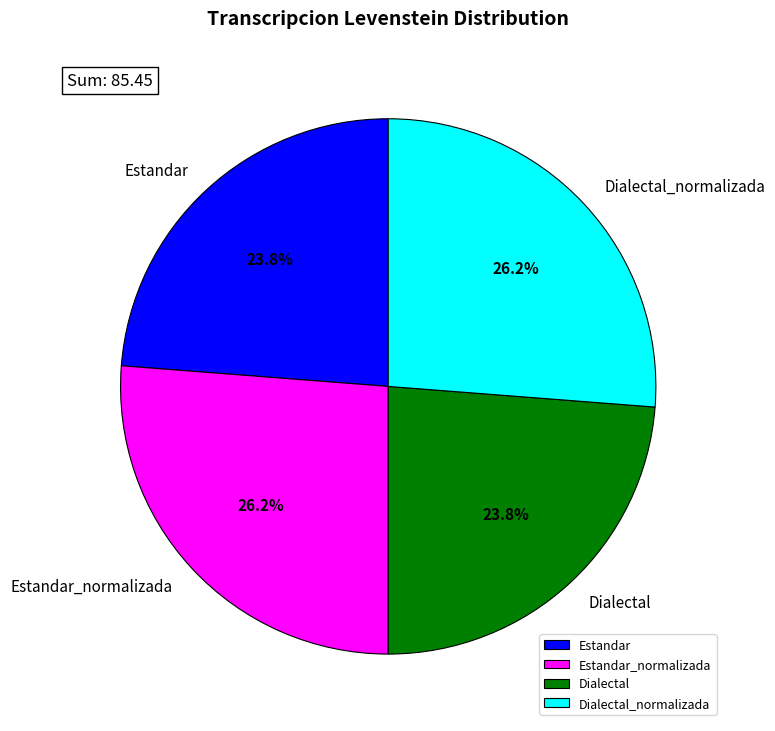

What percentage do Dialectal and Estandar_normalizada together represent?

50.0%